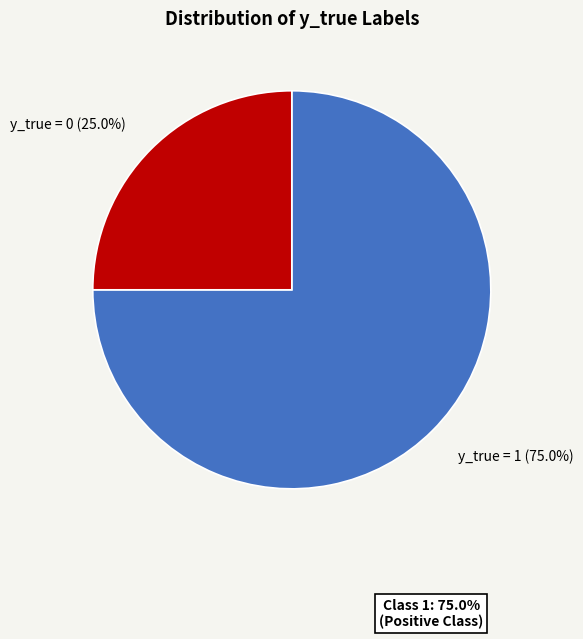

What is the smallest slice in the pie chart?

y_true = 0